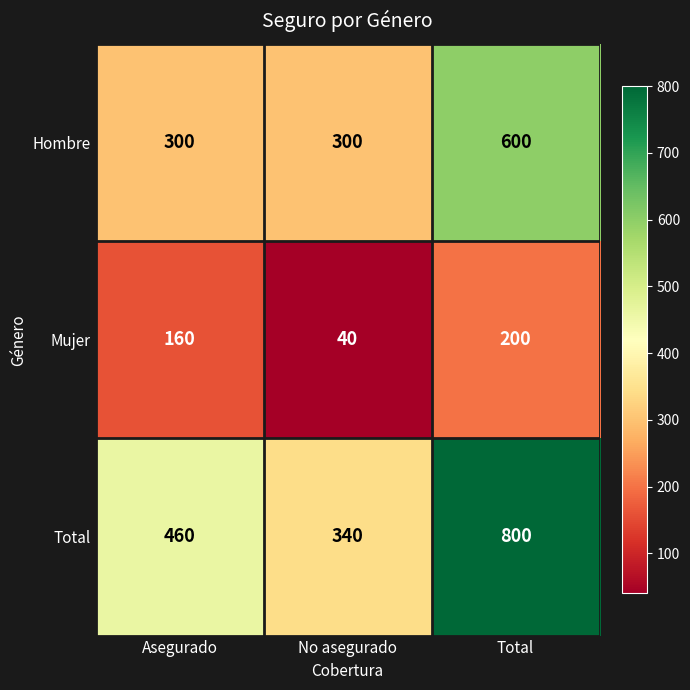

Which series has the largest range (max minus min)?

Total